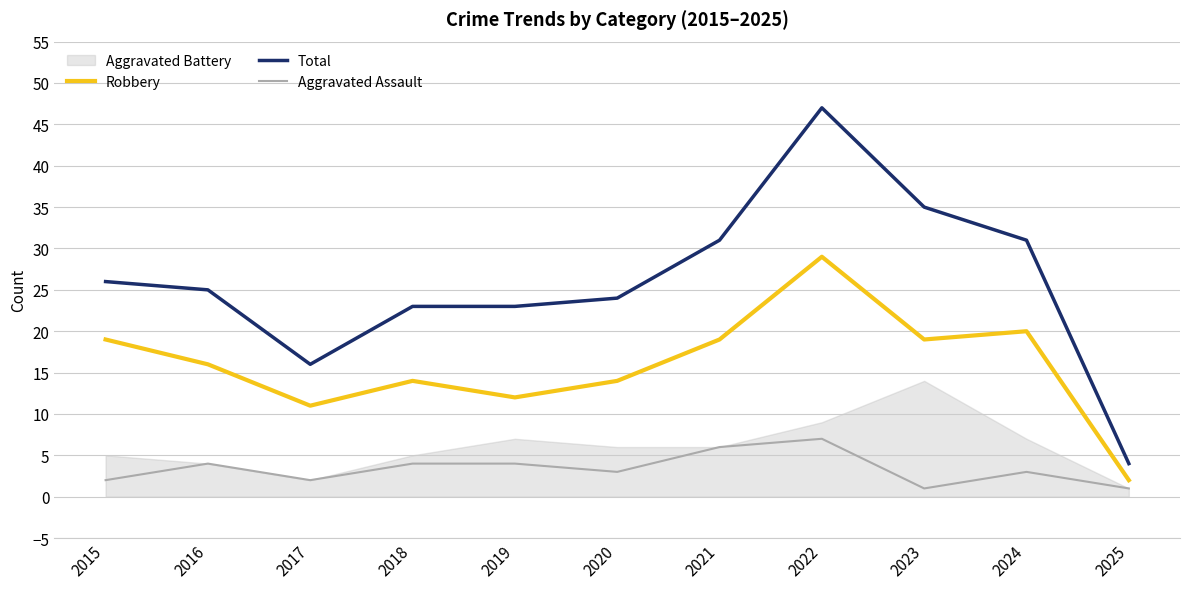

The value of Aggravated Assault at 2019 is 4. True or false?

True